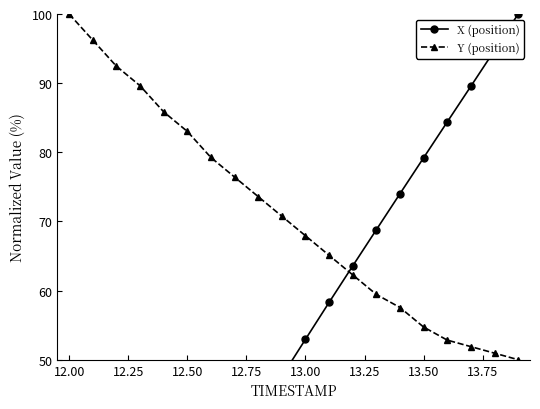

True or false: Y (position) and X (position) intersect in this chart.

True